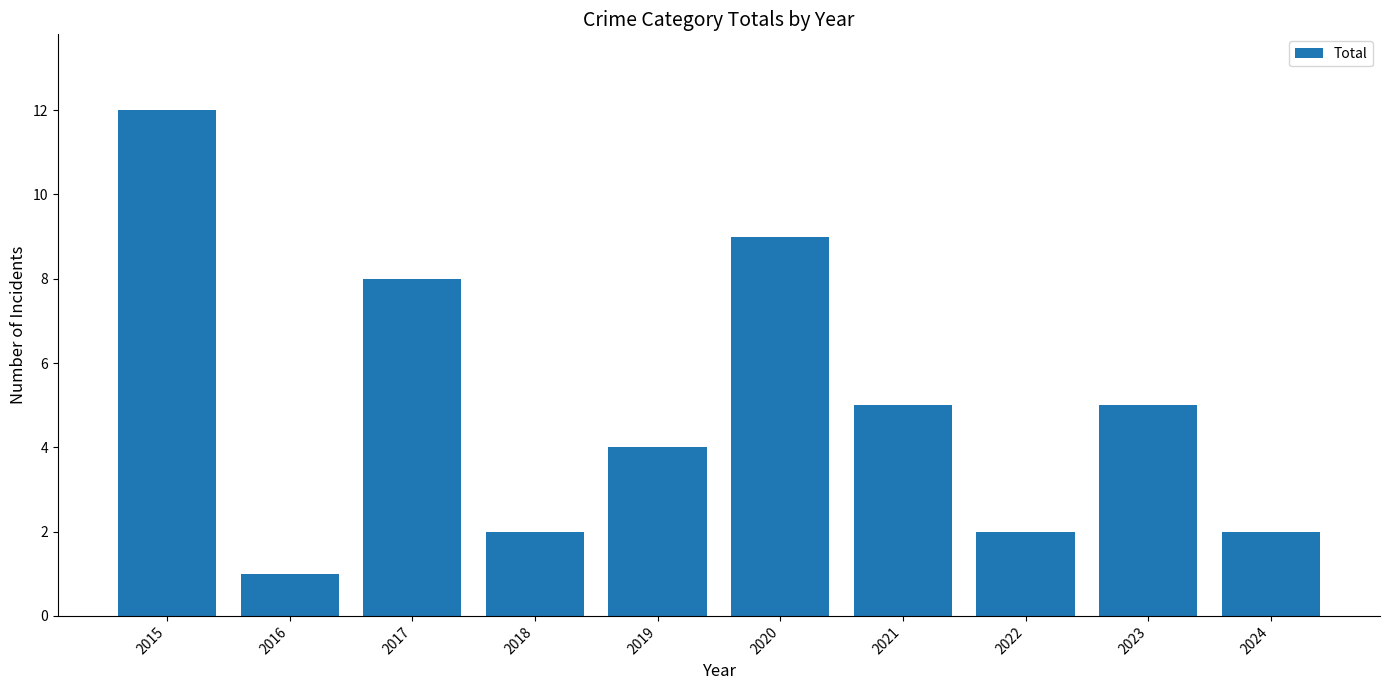

What is the sum of all values?

50